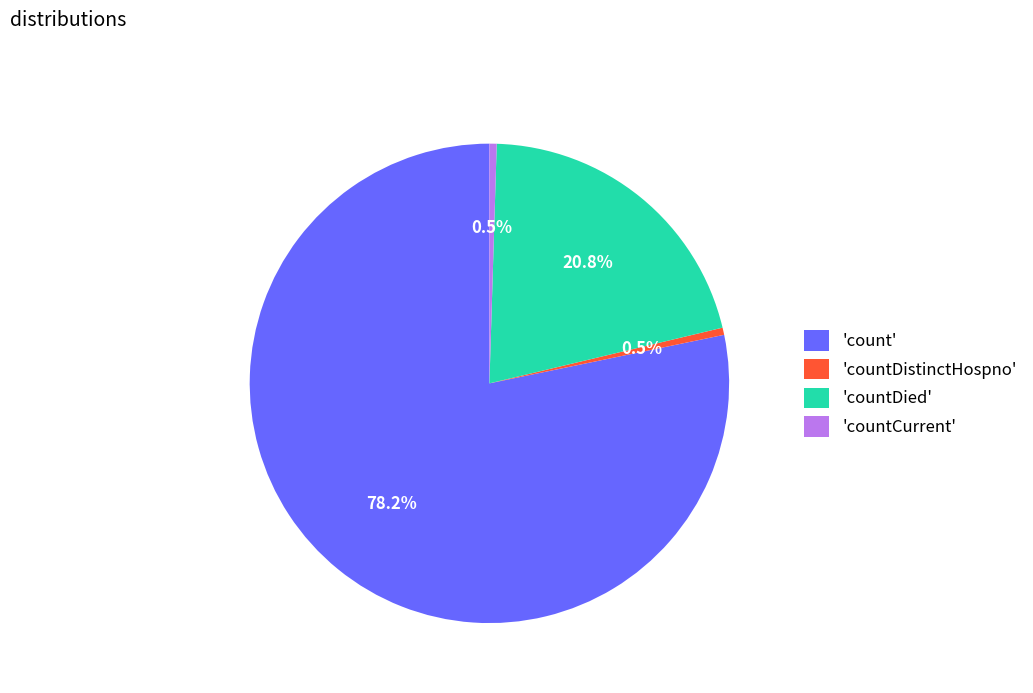

Which slice is the largest?

'count'